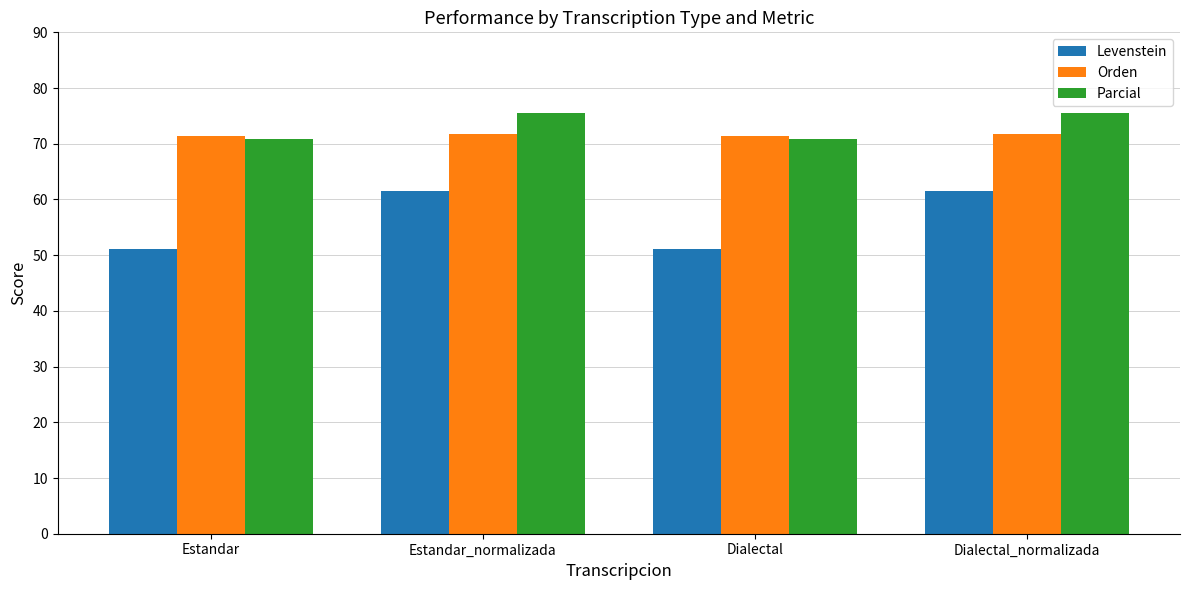

Rank the series at Dialectal_normalizada from highest to lowest value.

Parcial, Orden, Levenstein